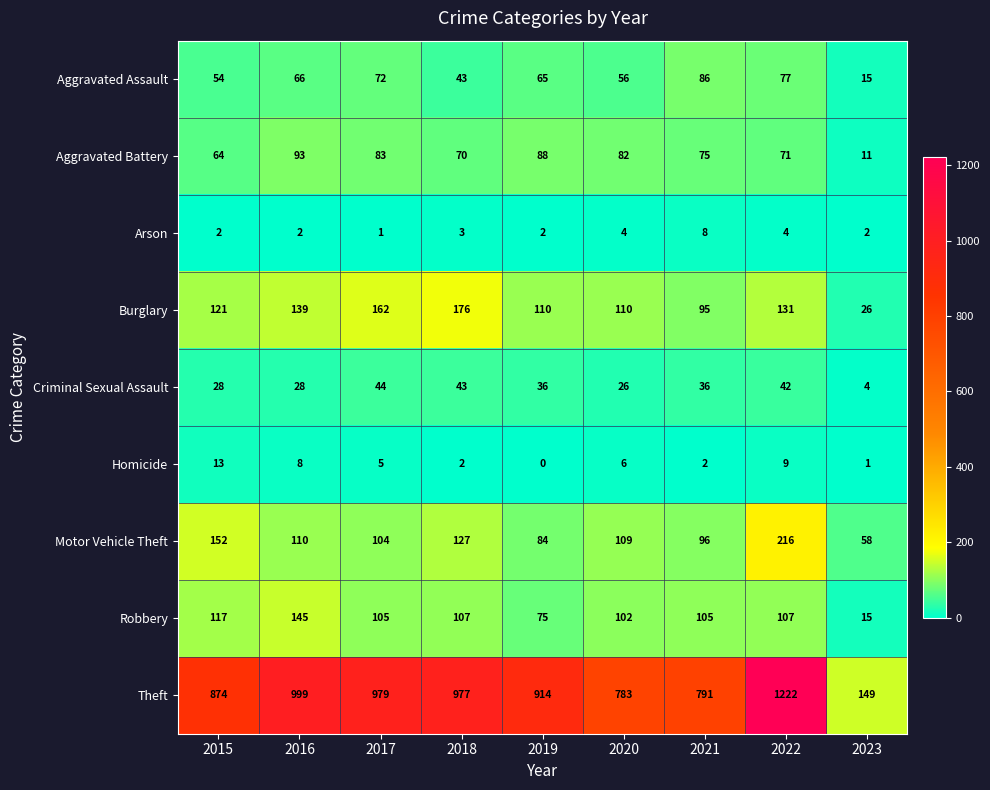

Between 2016 and 2018, which series saw the biggest shift?

Robbery